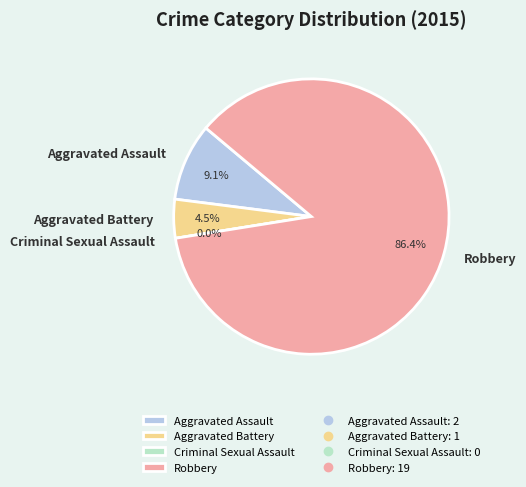

What is the ratio of the value at Robbery to the value at Aggravated Assault?

9.5